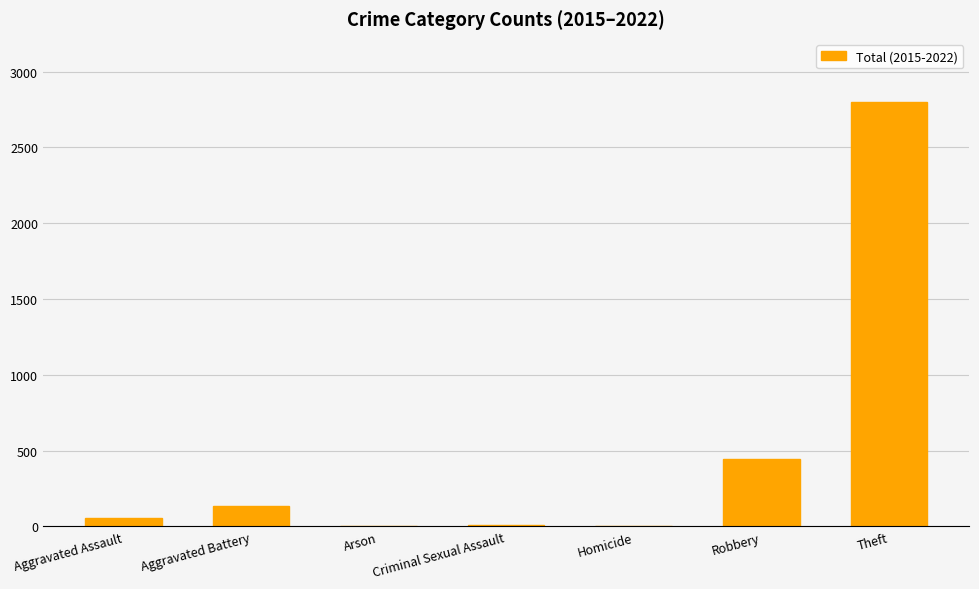

Is it true that the value at Theft is 2796?

True